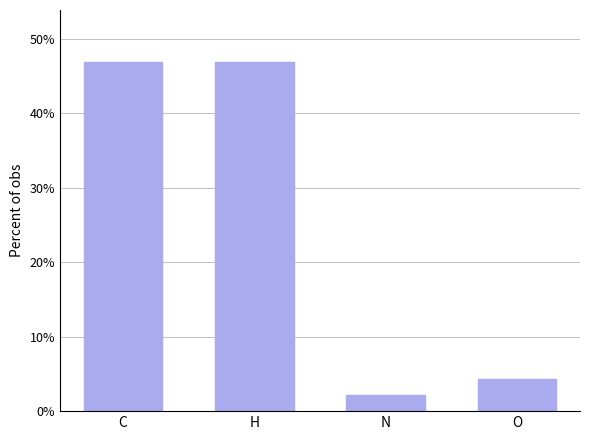

Are the bars grouped side by side (vs. stacked)?

No